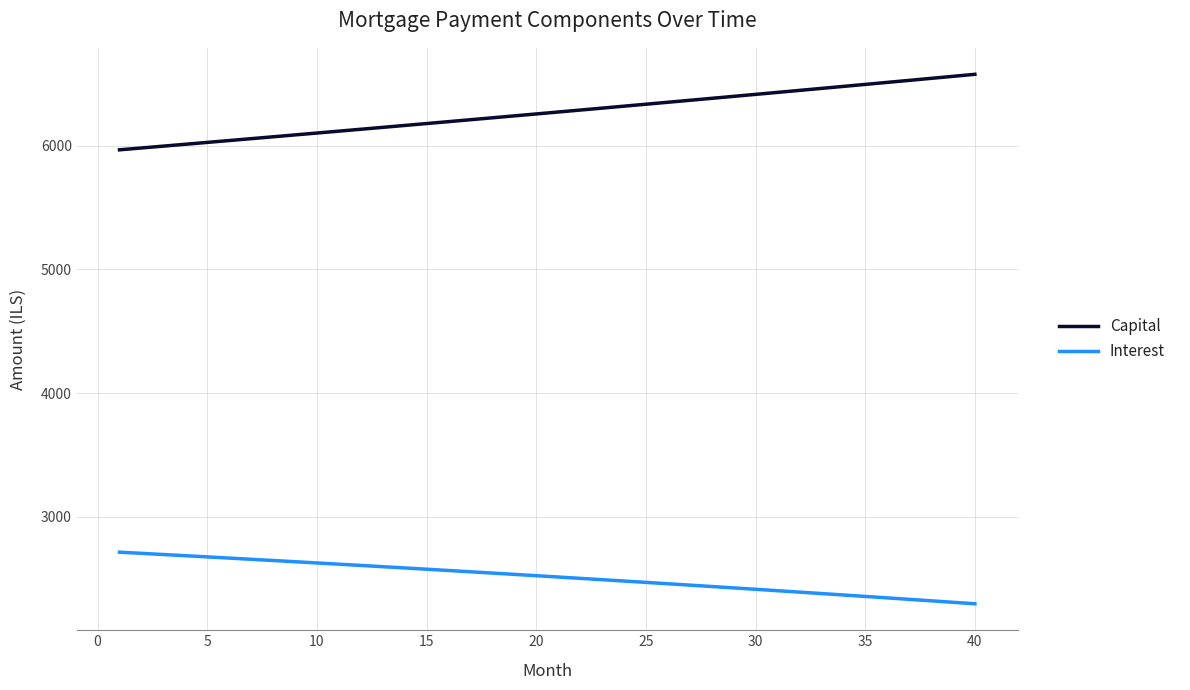

List the series in order of their peak value, highest first.

Capital, Interest